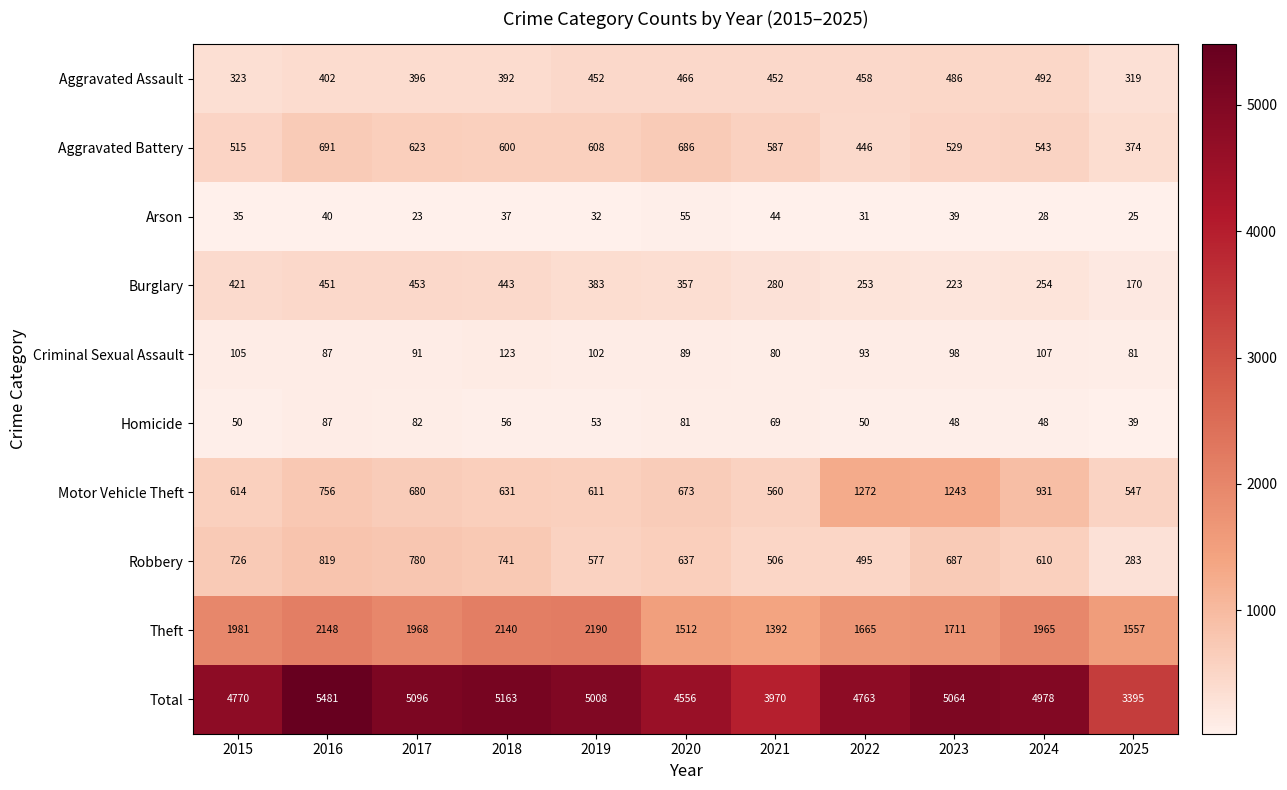

What is the total value across all series at 2017?

10192